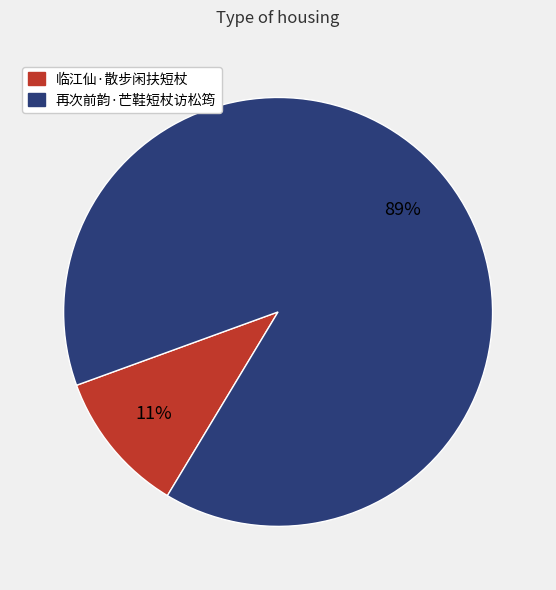

Which slice represents more than half of the pie?

再次前韵·芒鞋短杖访松筠